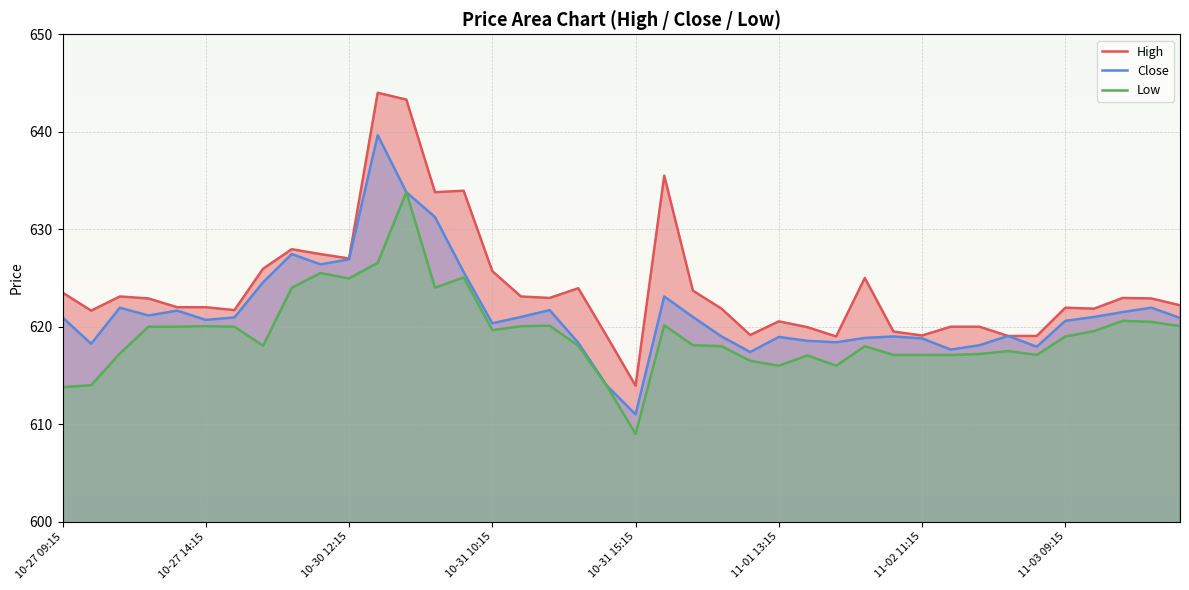

What is the difference between the maximum and second lowest values in the Low series?

20.0